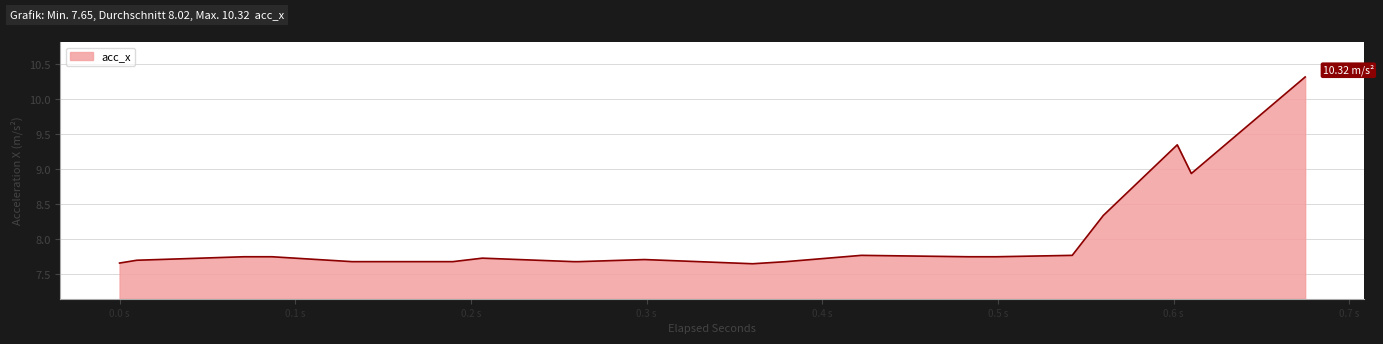

Count the number of data series in this chart.

1